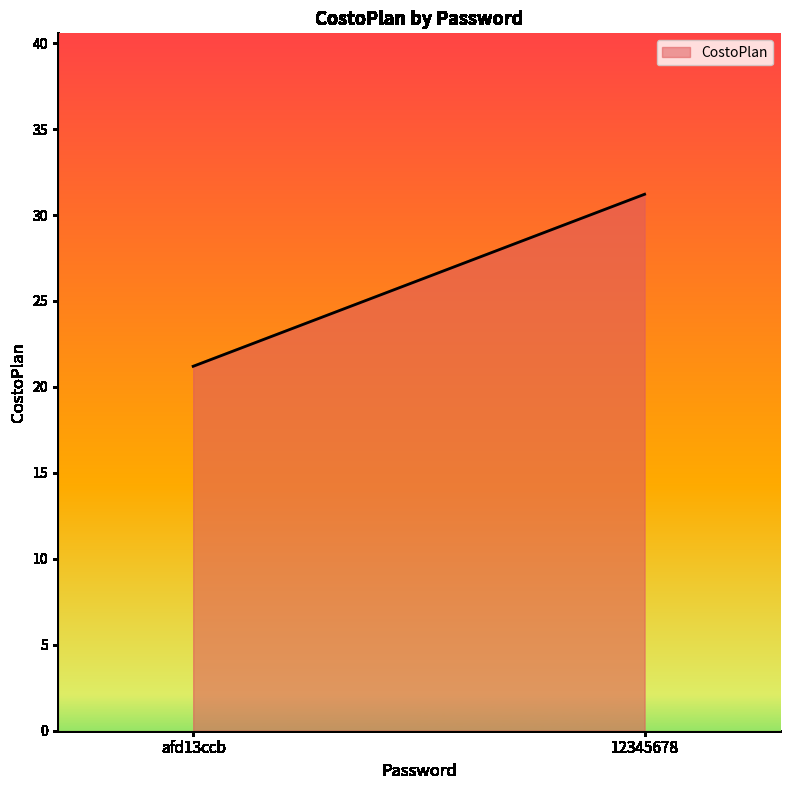

Where is the data nearest to the value 26?

afd13ccb